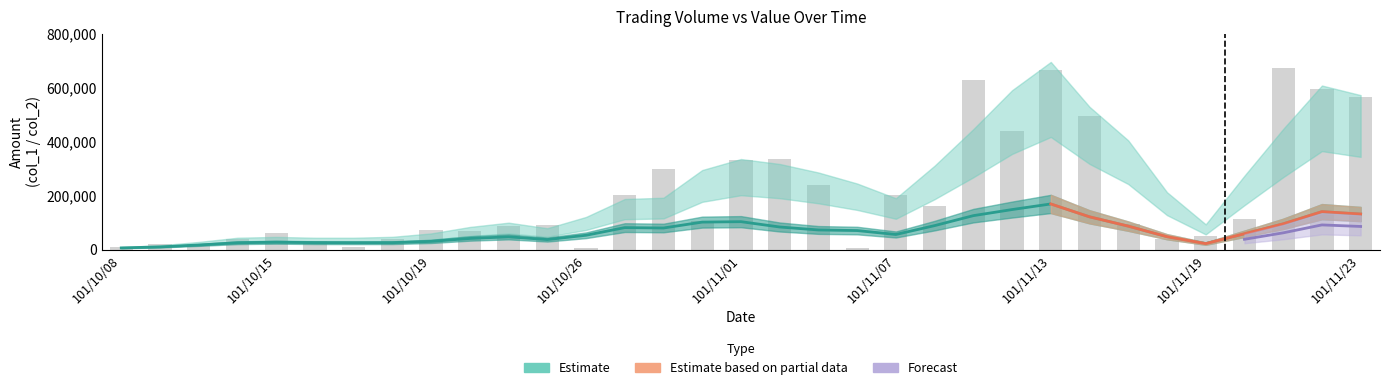

What is the value of the 10th bar from the left?

70000